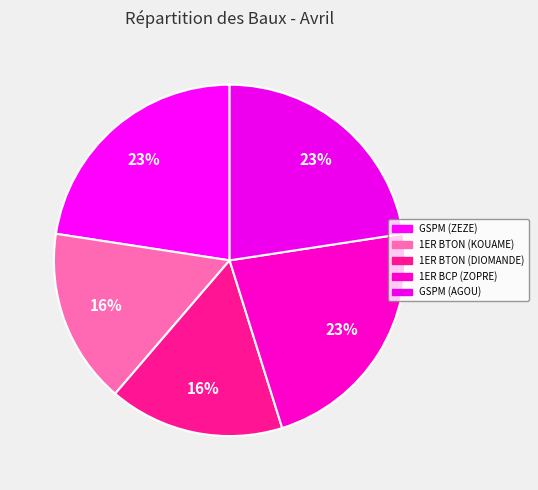

Rank the categories by value from lowest to highest.

1ER BTON (KOUAME), 1ER BTON (DIOMANDE), GSPM (ZEZE), 1ER BCP (ZOPRE), GSPM (AGOU)